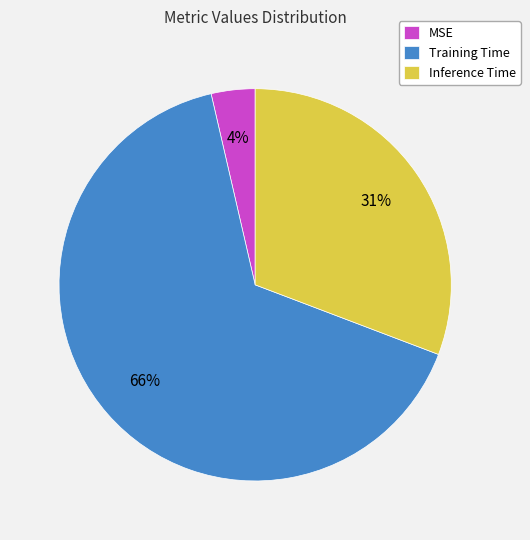

How many slices are in this pie chart?

3